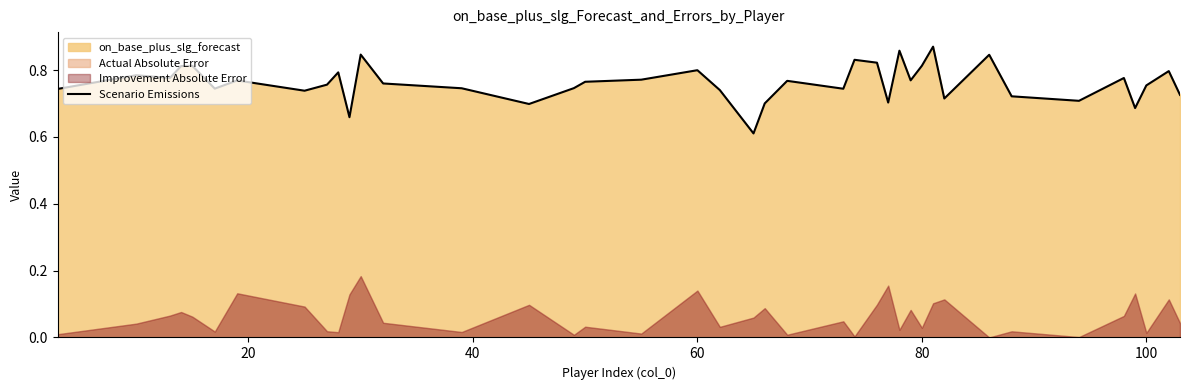

How many lines are shown in the chart?

1